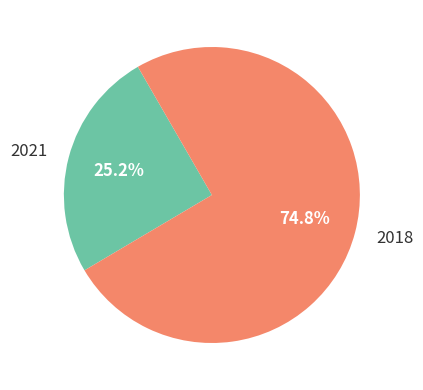

What is the ratio of the value at 2018 to the value at 2021?

3.0